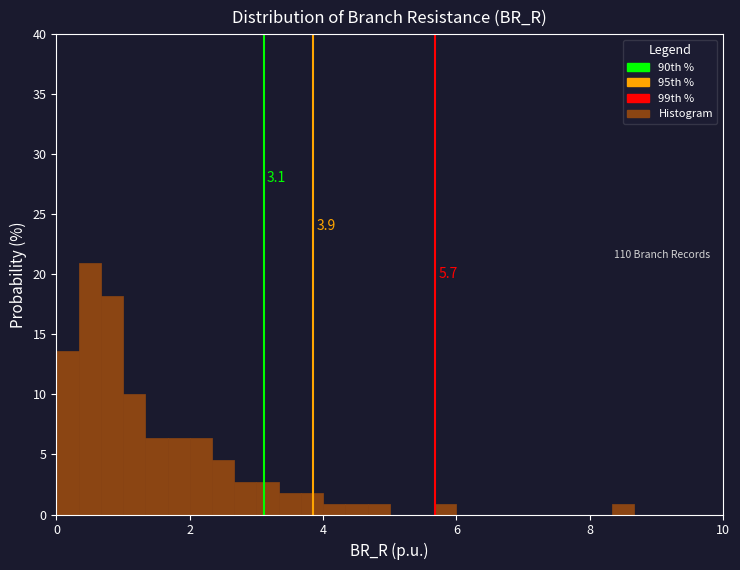

Around what value on the x-axis is the tallest bar? Give the approximate position of its centre, as read against the axis.

0.6